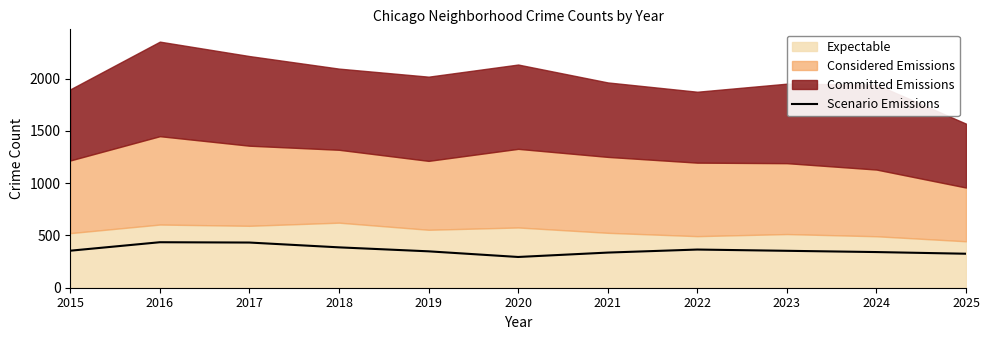

The value at 2021 is 336. True or false?

True